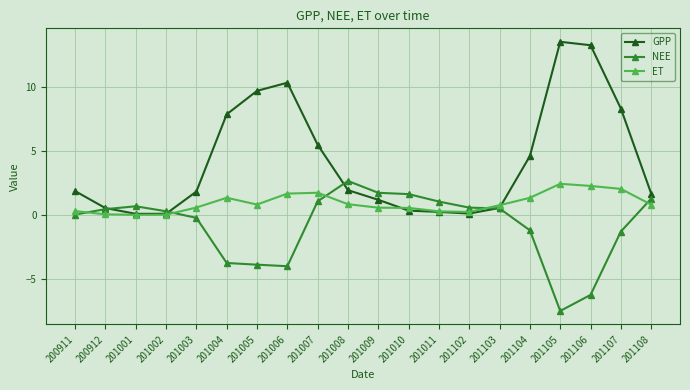

True or false: ET and NEE cross at least once.

True